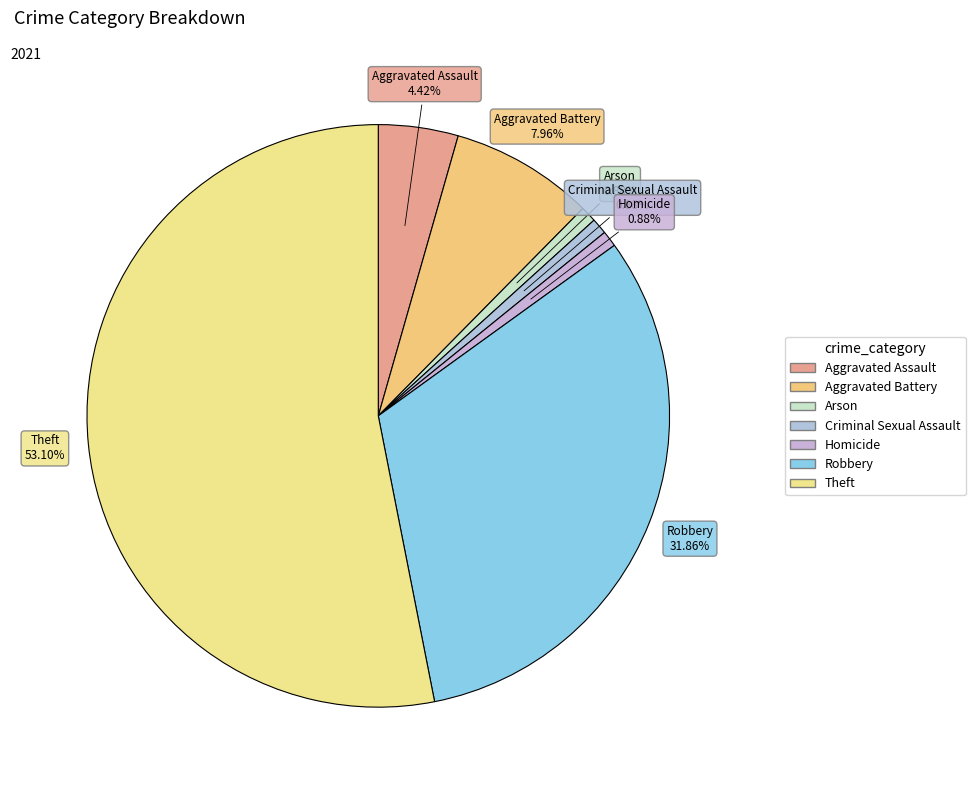

To the nearest percent, what portion does Arson represent?

1%